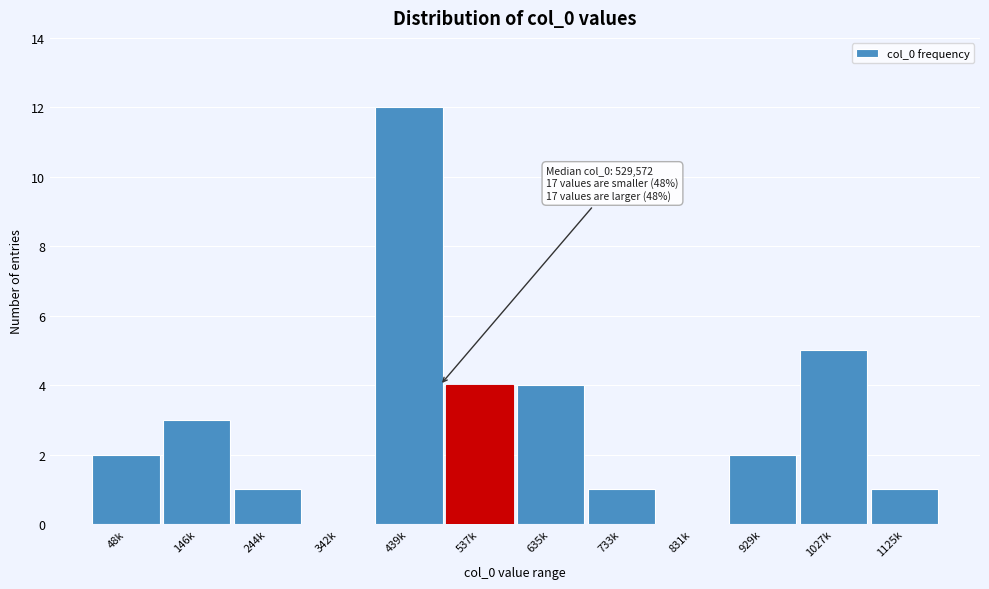

Reading left to right, list all the values displayed in this chart.

48k=2	146k=3	244k=1	342k=0	439k=12	537k=4	635k=4	733k=1	831k=0	929k=2	1027k=5	1125k=1